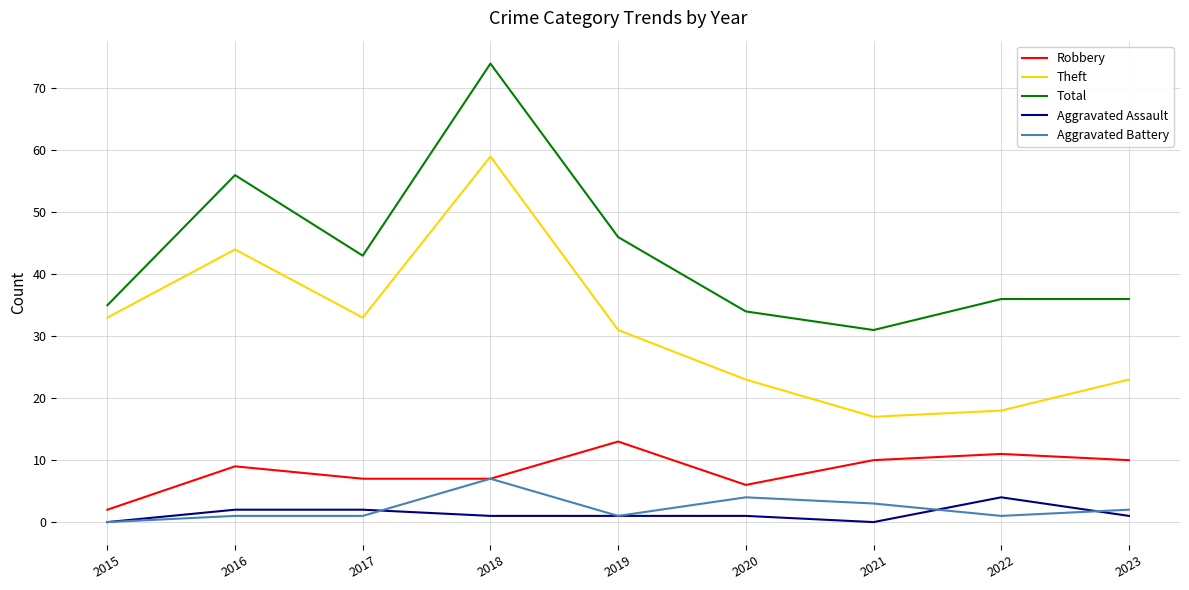

True or false: Total and Robbery cross at least once.

False